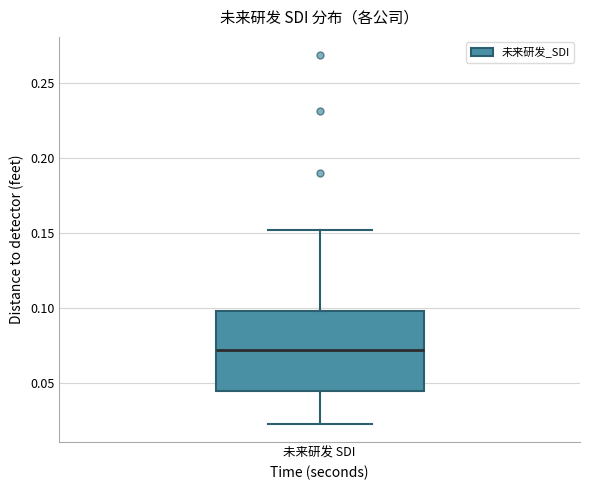

Read this box plot against the y-axis: the position of the median line, the range covered by the box, and the ends of both whiskers. The values are not printed on the chart, so give them approximately, as read against the axis.

median 0.070, box 0.045 to 0.100, whiskers 0.025 to 0.150